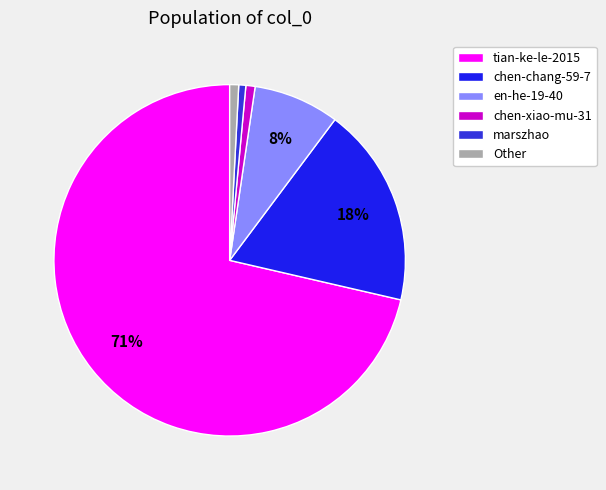

Is there a majority slice in this chart?

Yes